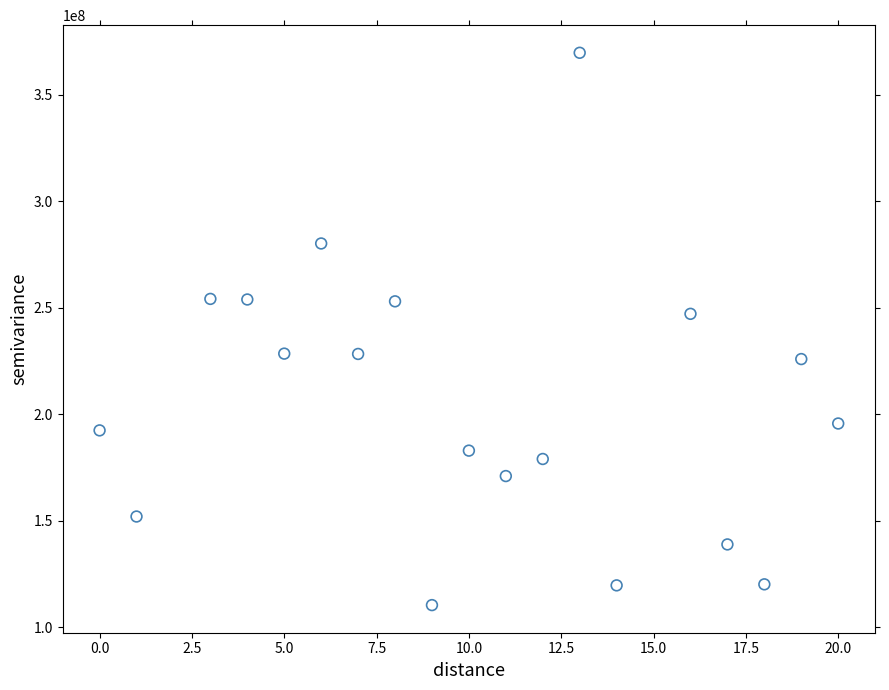

What Y value in the scatter plot is closest to 240061711?

247152788.6